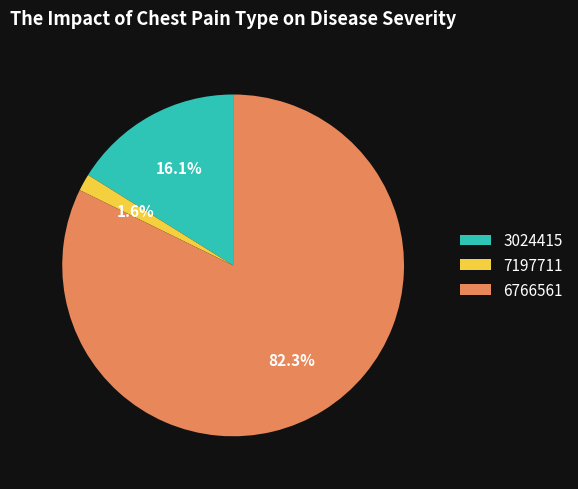

What is the largest slice in the pie chart?

6766561